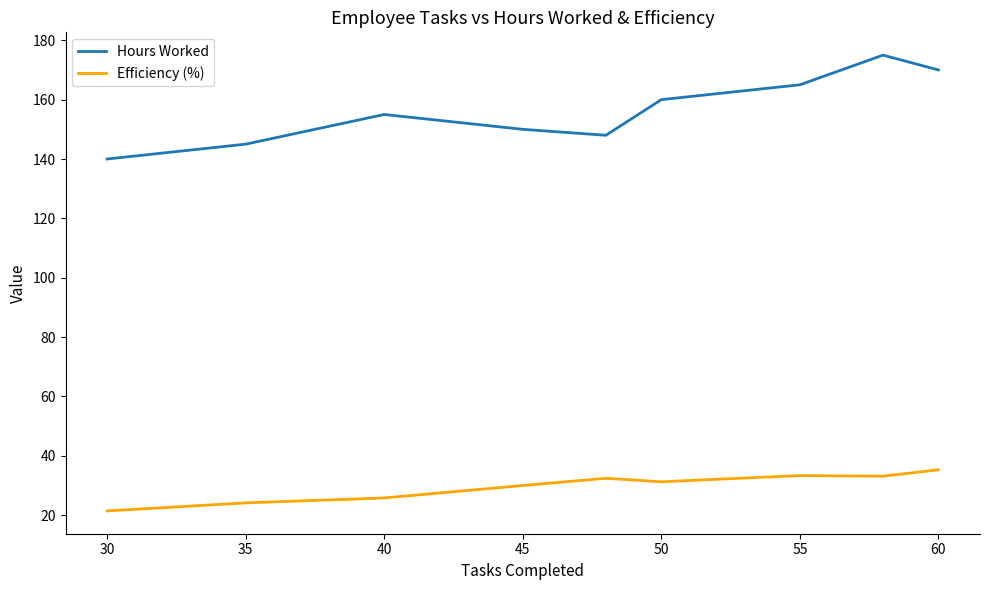

True or false: Efficiency (%) and Hours Worked cross at least once.

False